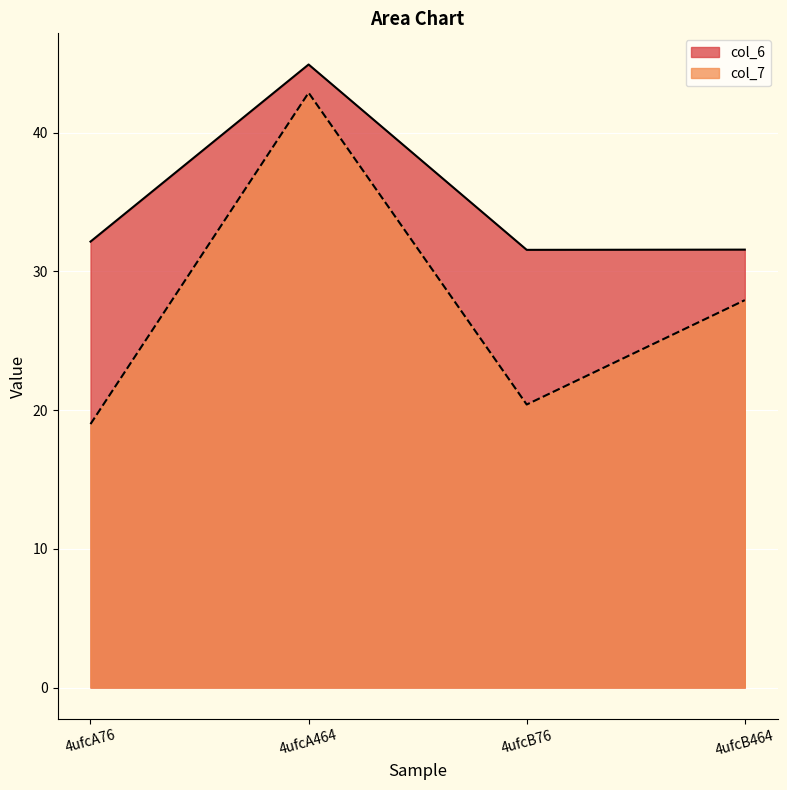

What is the value of the col_6 point at the 3rd from the left?

31.5